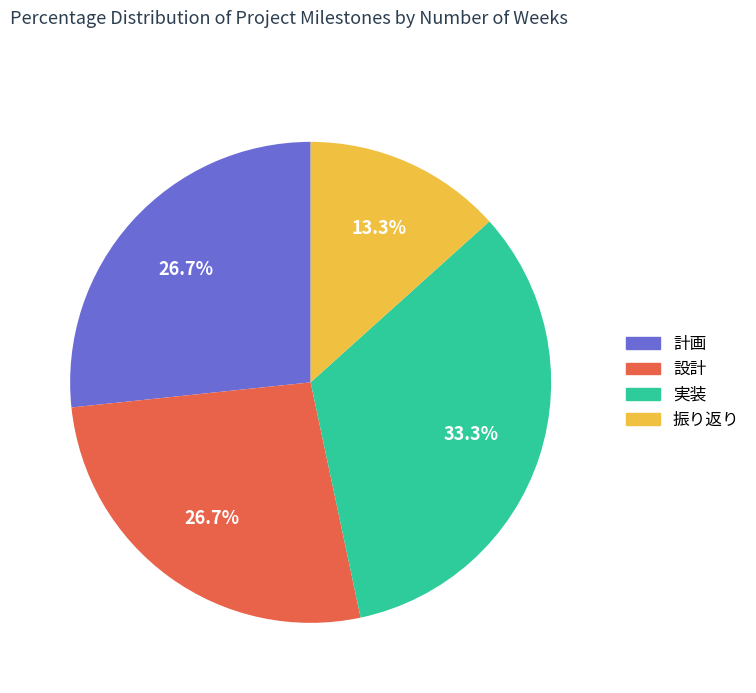

To the nearest percent, what is the combined percentage of 設計 and 計画?

53%